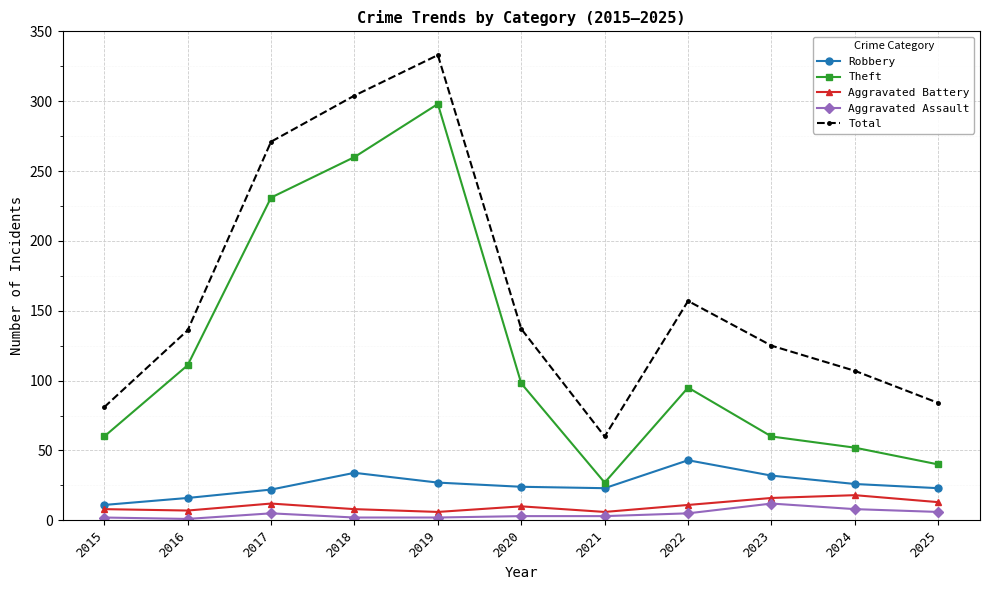

Which category has the highest value across all series?

2019